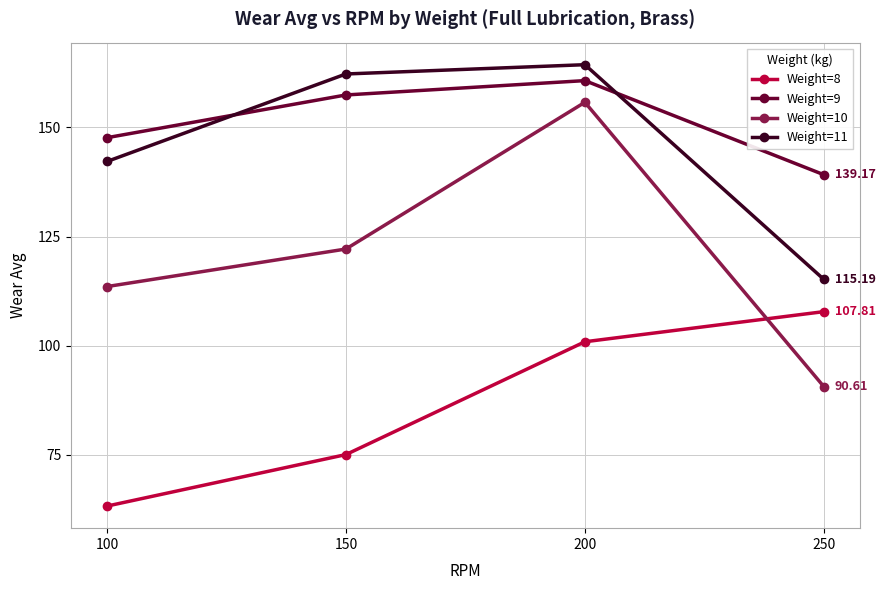

The value of Weight=9 at 250 is 61.2. True or false?

False